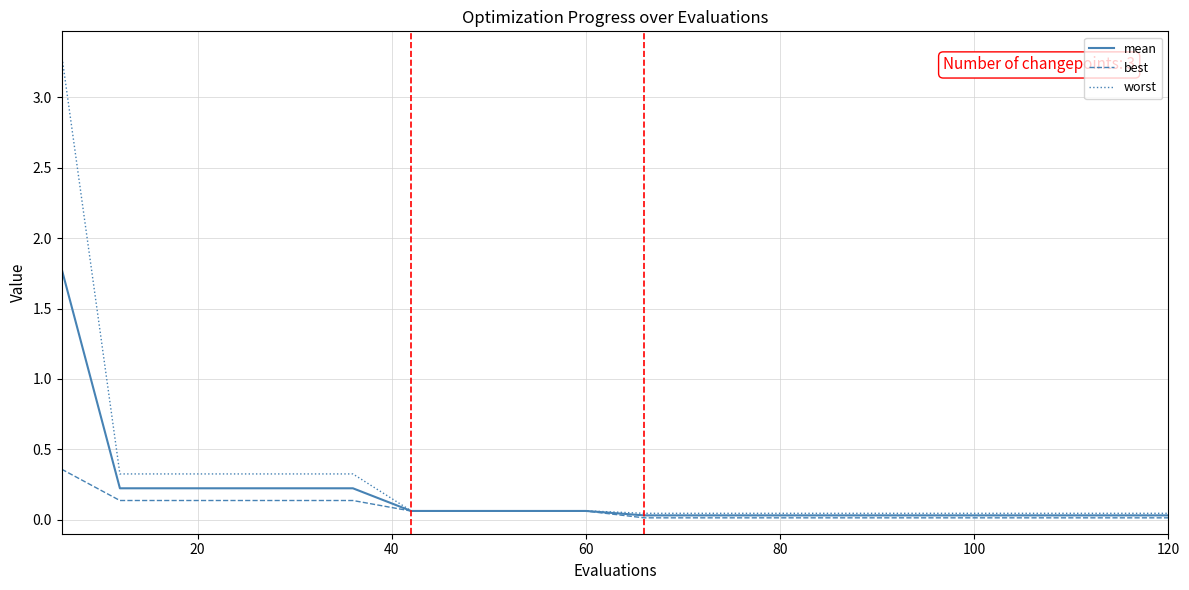

Which series has the widest spread of values?

worst